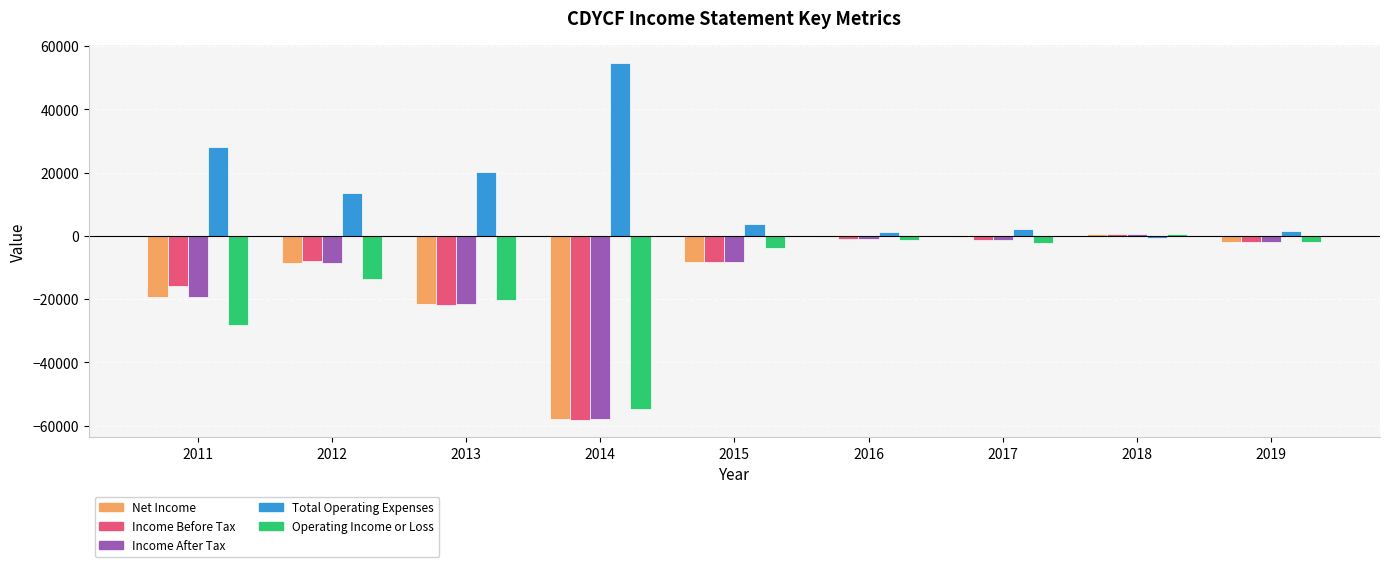

At which label does Income Before Tax reach its peak?

2018